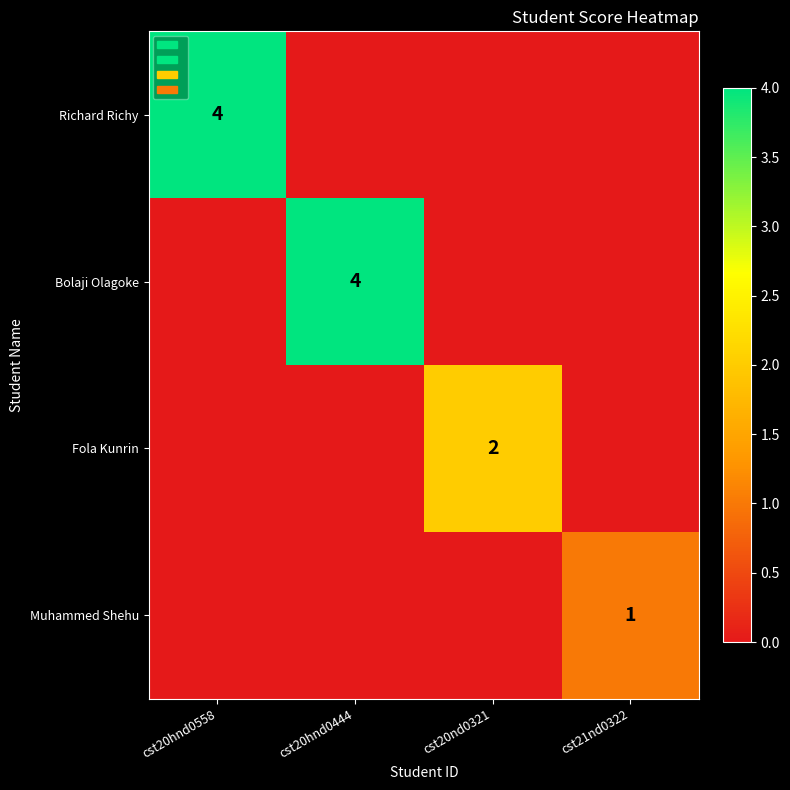

What is the difference between the highest and lowest values at cst20hnd0444?

4